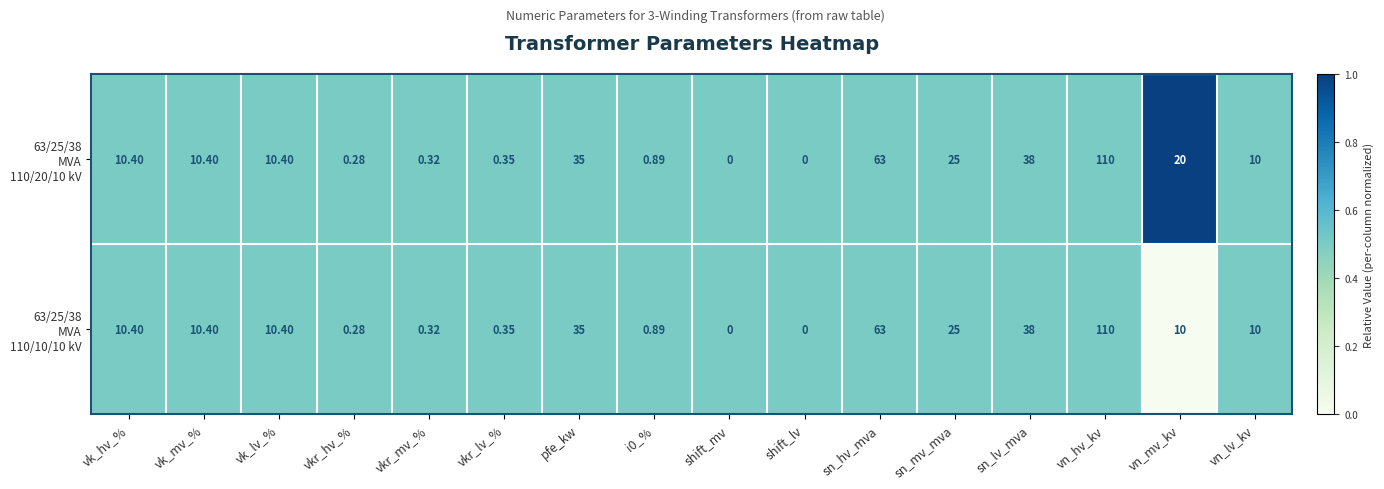

What is the total value across all series at shift_lv?

0.0